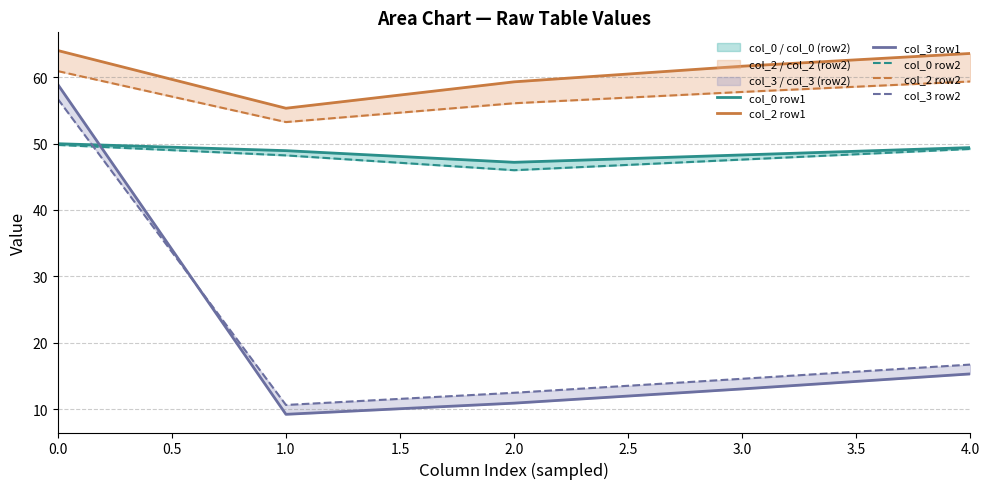

What is the difference between the col_2 row2 values at 2.0 and 3.0?

1.7